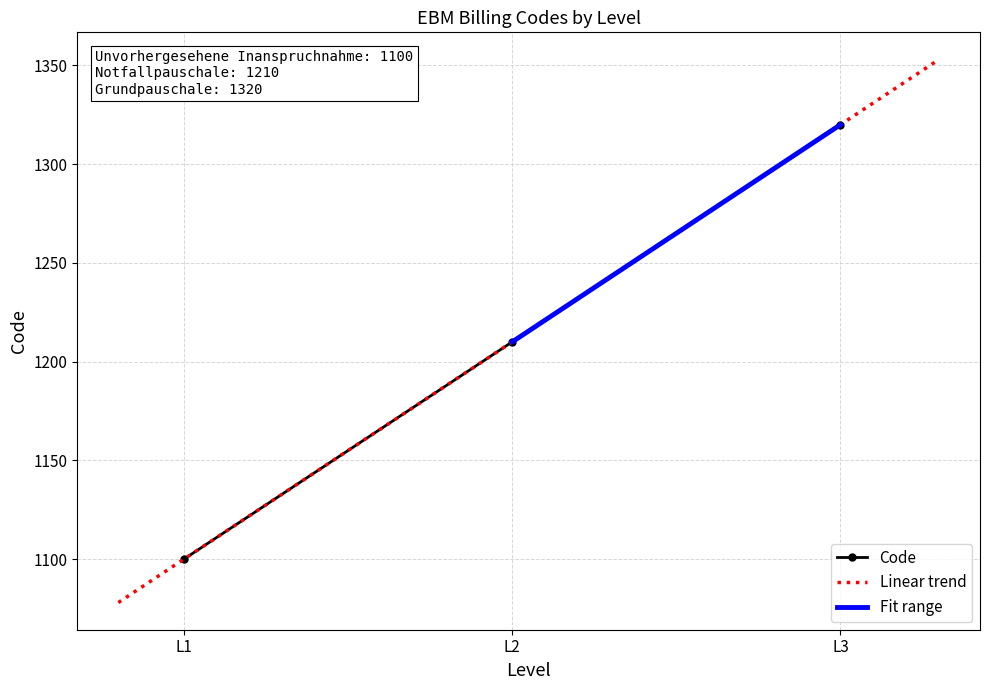

How many values are between 1100 and 1320?

3